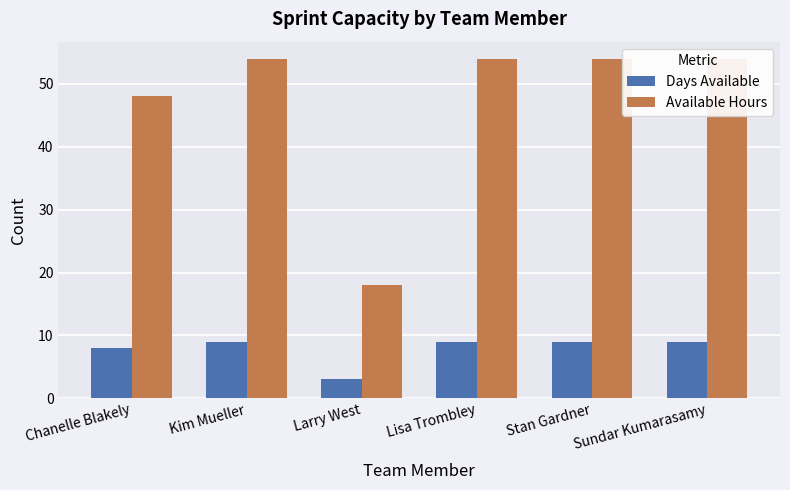

What is the average value of the Days Available series?

8